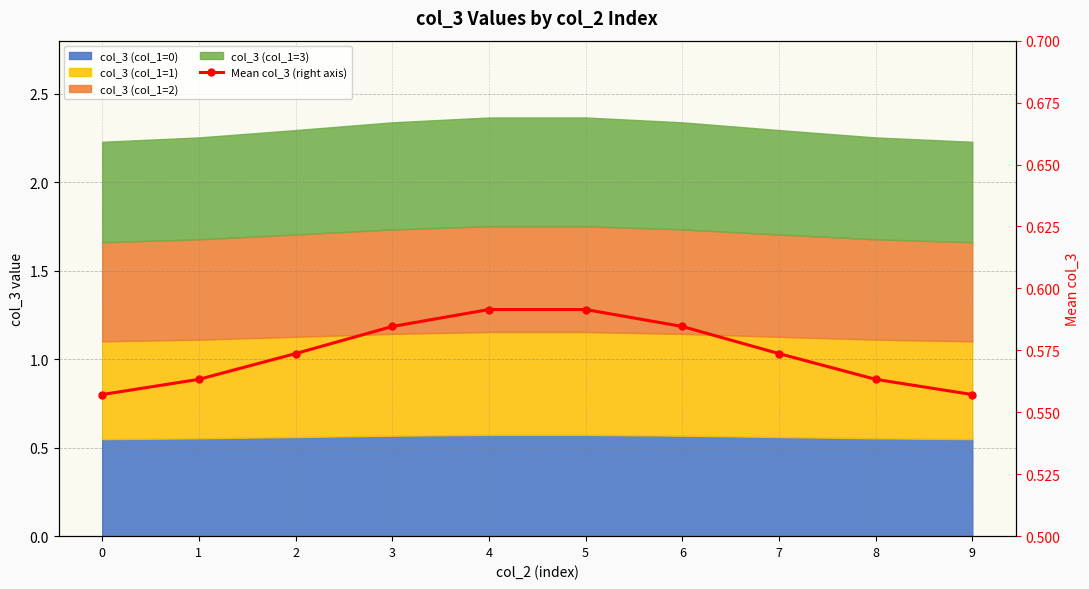

Reading left to right, what are all the values shown in this chart?

0.6	0.6	0.6	0.6	0.6	0.6	0.6	0.6	0.6	0.6